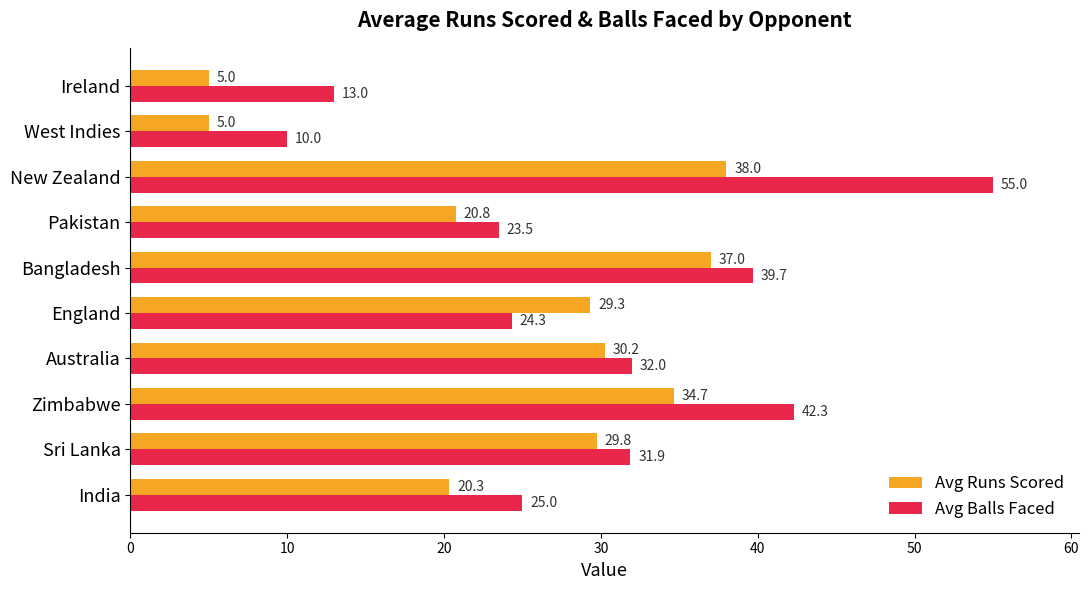

Rank the series by their maximum value, from lowest to highest.

Avg Runs Scored, Avg Balls Faced